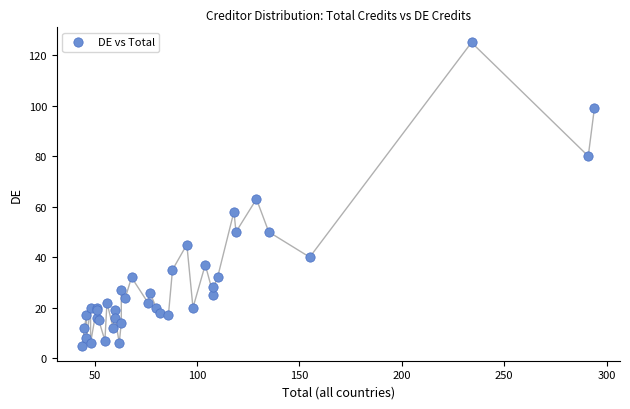

What Y value in the scatter plot is closest to 65?

63